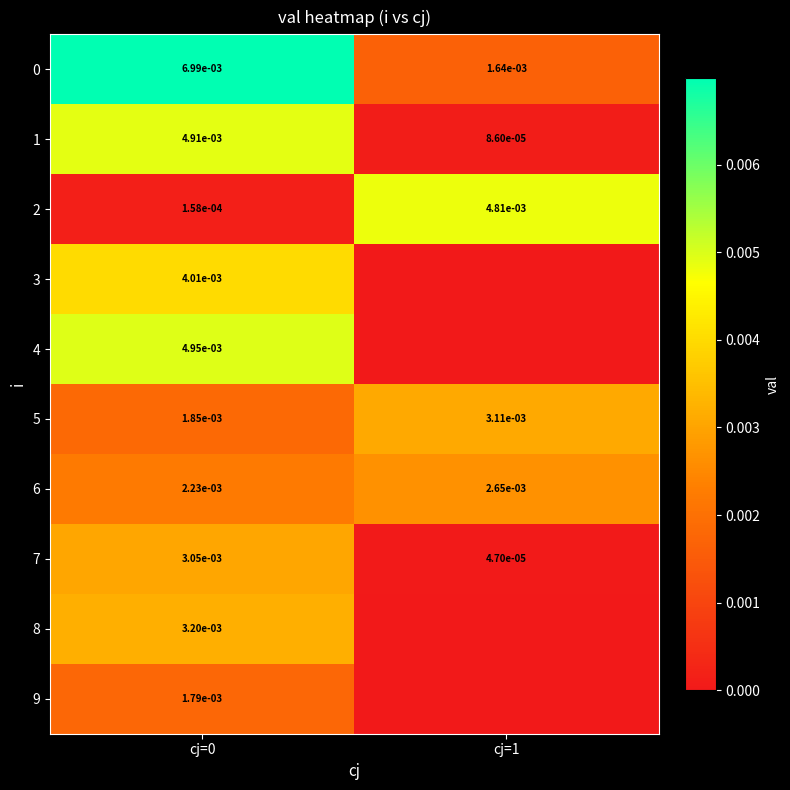

True or false: 2 has a value of 0.0 at cj=1.

True